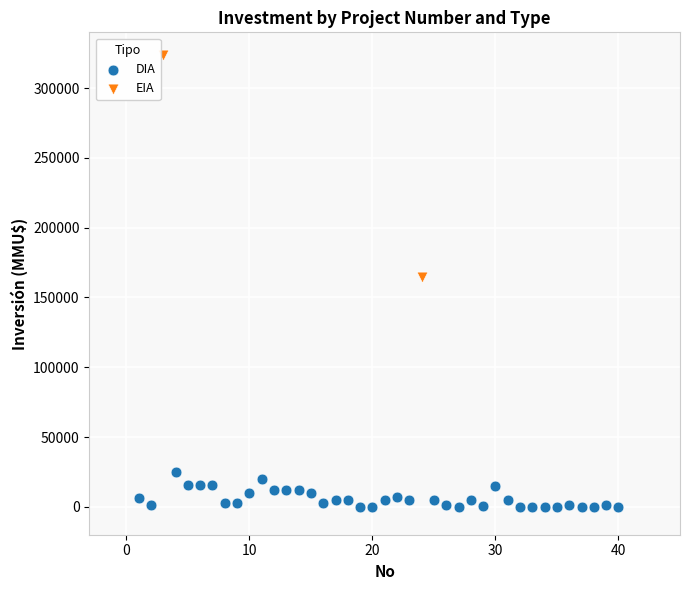

What are all the series names shown in the legend?

DIA, EIA